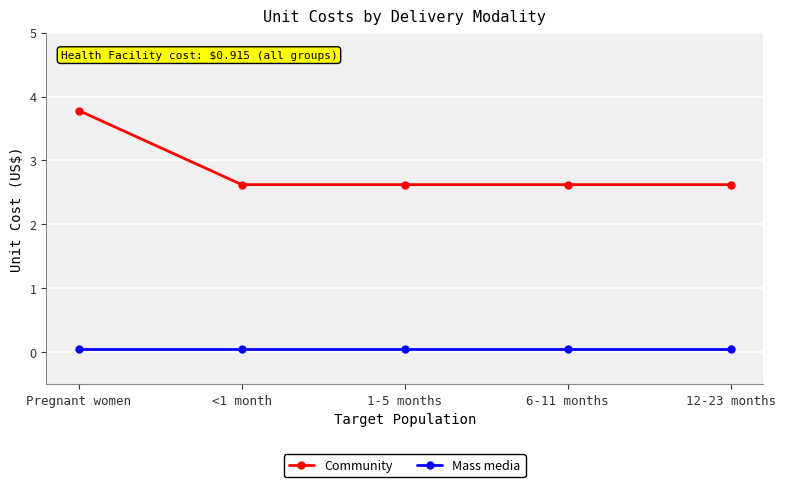

What is the average value of the Mass media series?

0.1